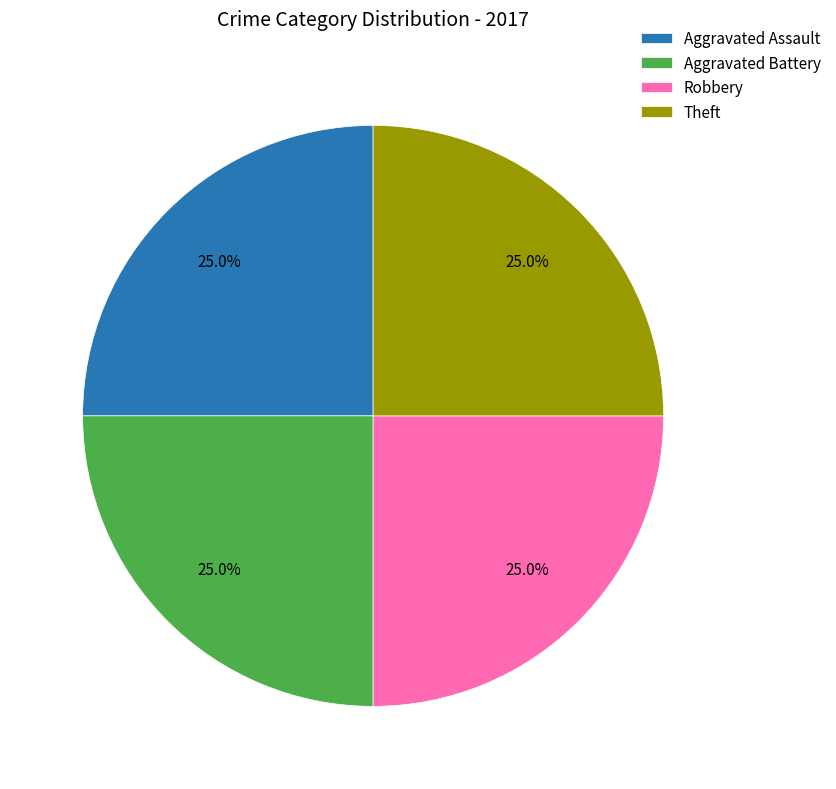

Is there a majority slice in this chart?

No